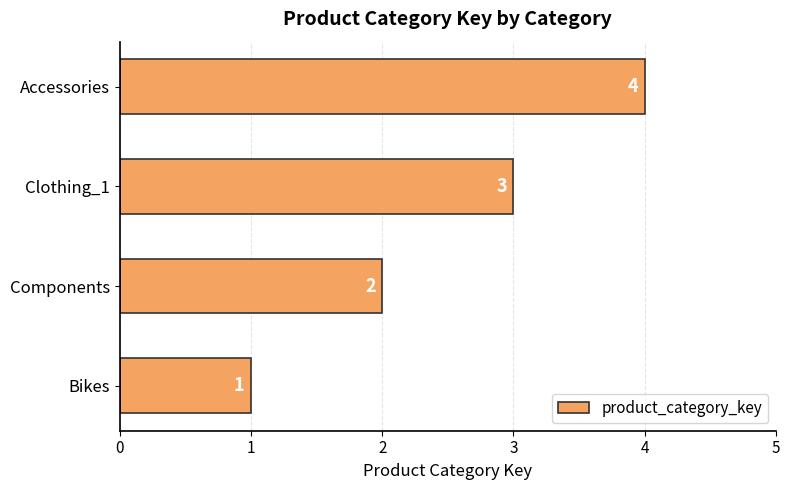

Rank the categories by value from lowest to highest.

Bikes, Components, Clothing_1, Accessories